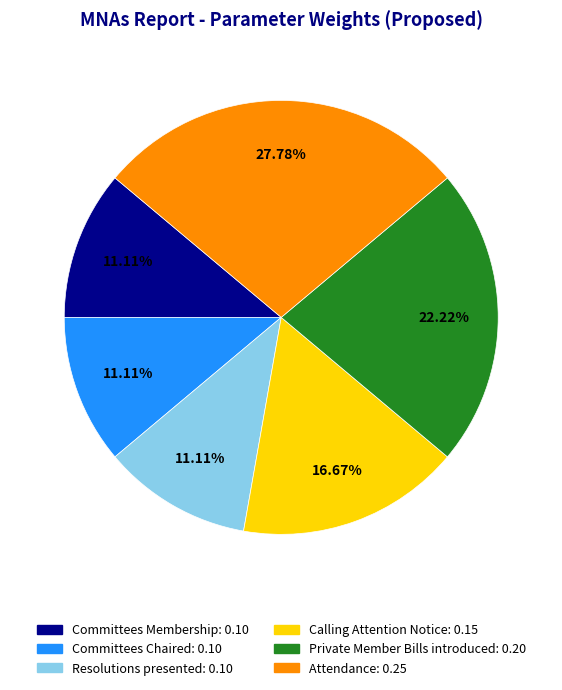

Which category has the biggest portion of the pie?

Attendance